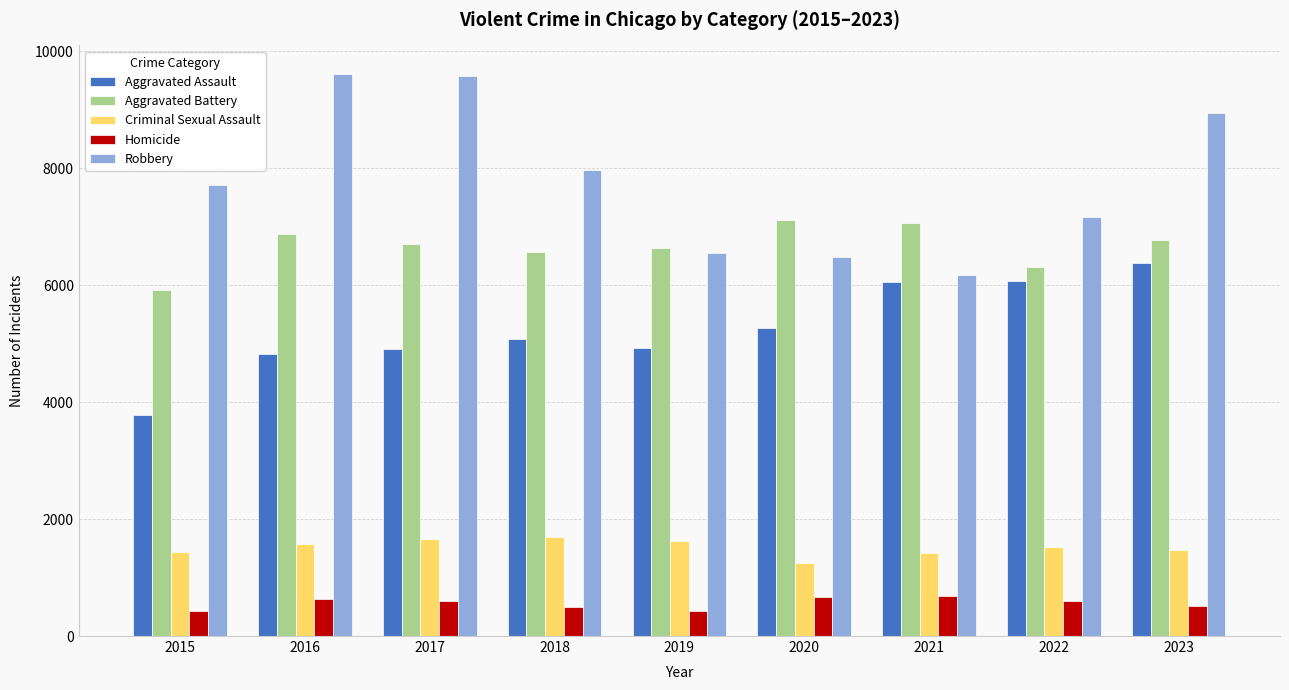

How many values in the Robbery series are below 7714?

4